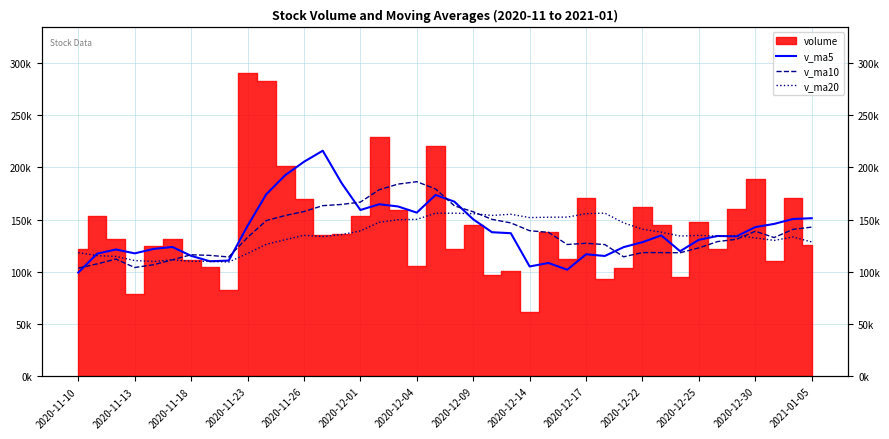

What is the difference between the v_ma20 values at 19 and 15?

16974.2